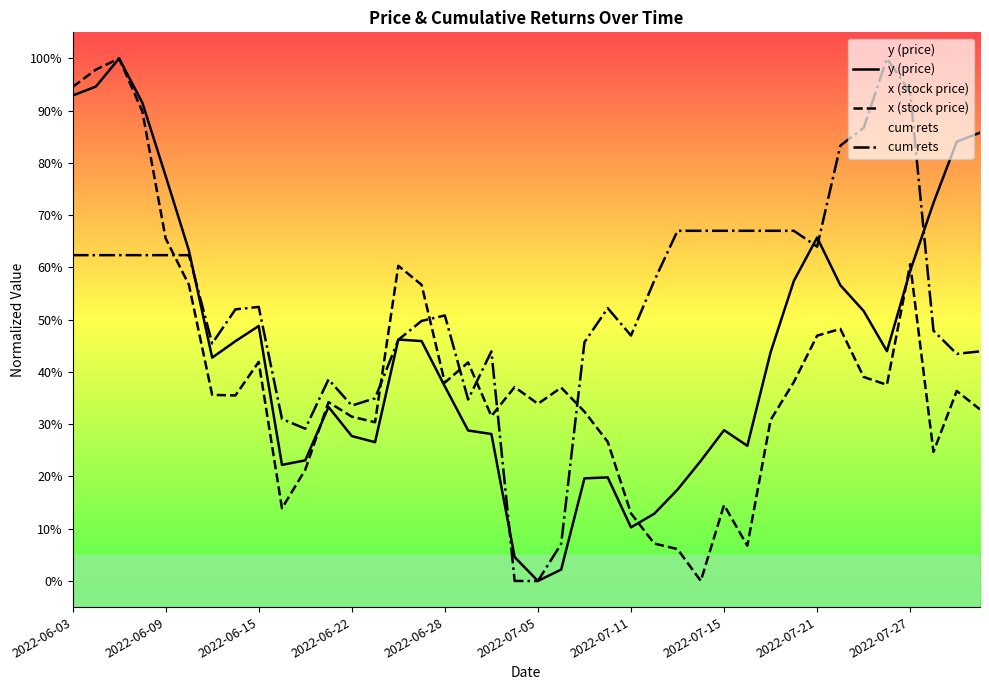

Rank the series by their maximum value, from lowest to highest.

y (price), x (stock price), cum rets